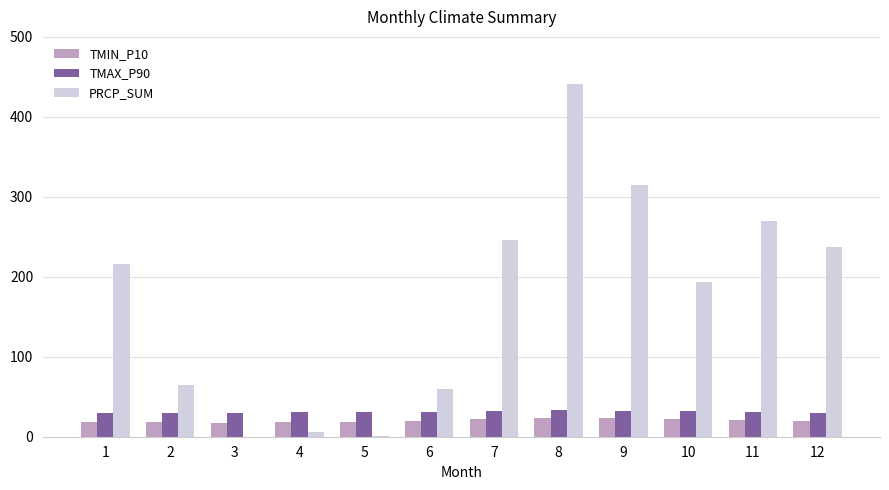

Does the chart contain stacked bars?

No